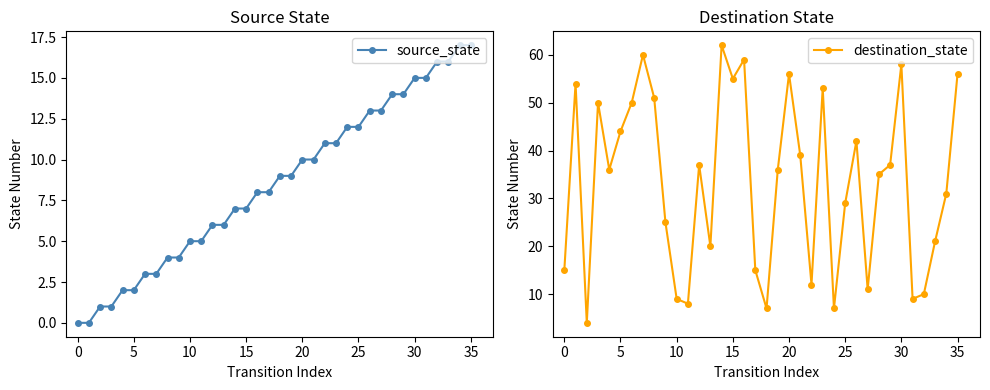

True or false: source_state has more than 2 interior local peaks.

False